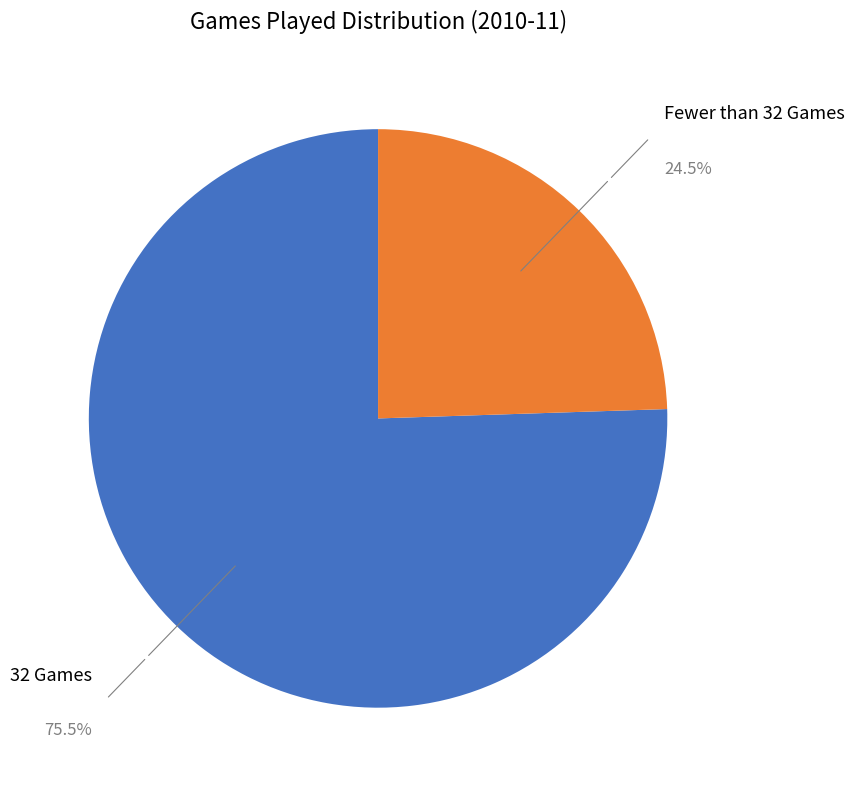

Which has a higher value, Fewer than 32 Games or 32 Games?

32 Games